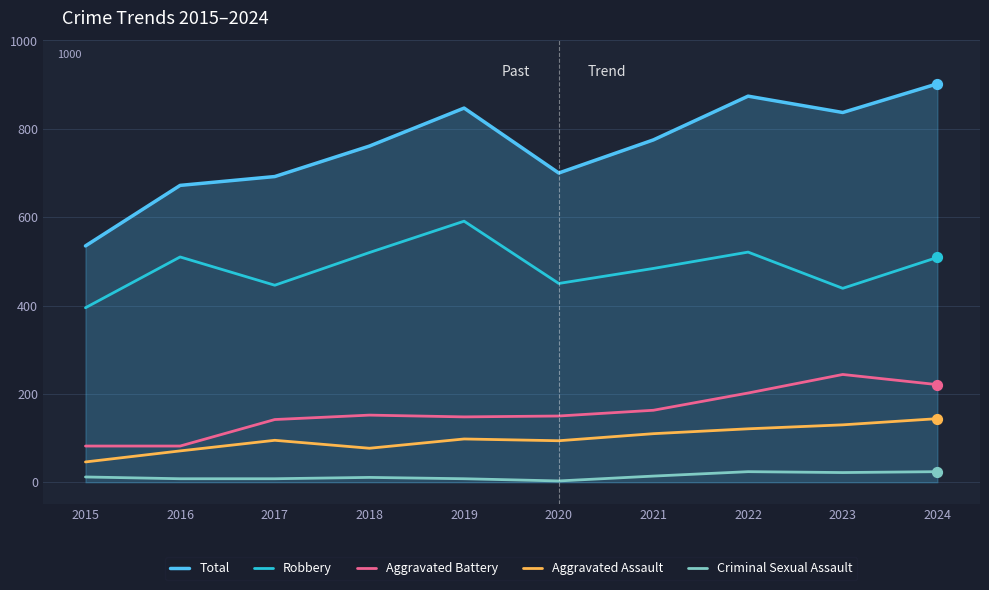

Which series has the largest total across all categories?

Total